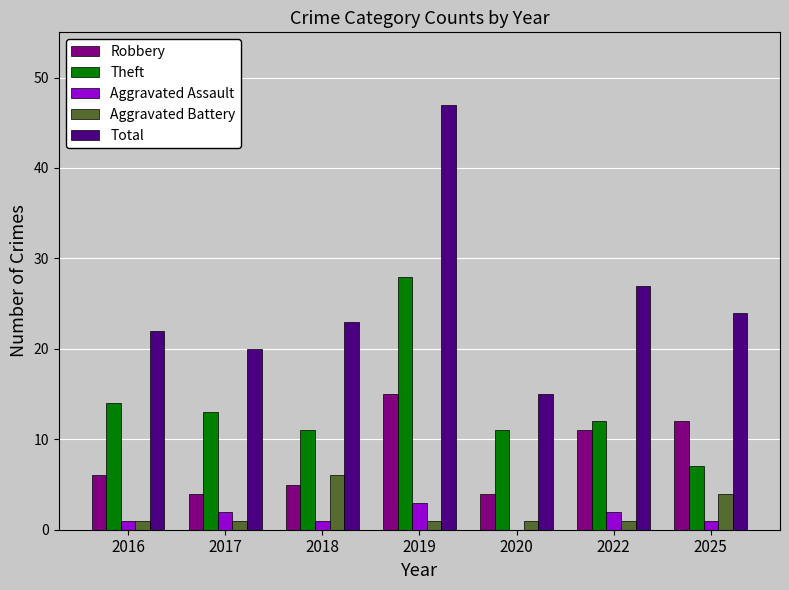

Between 2019 and 2022, which series saw the biggest shift?

Total